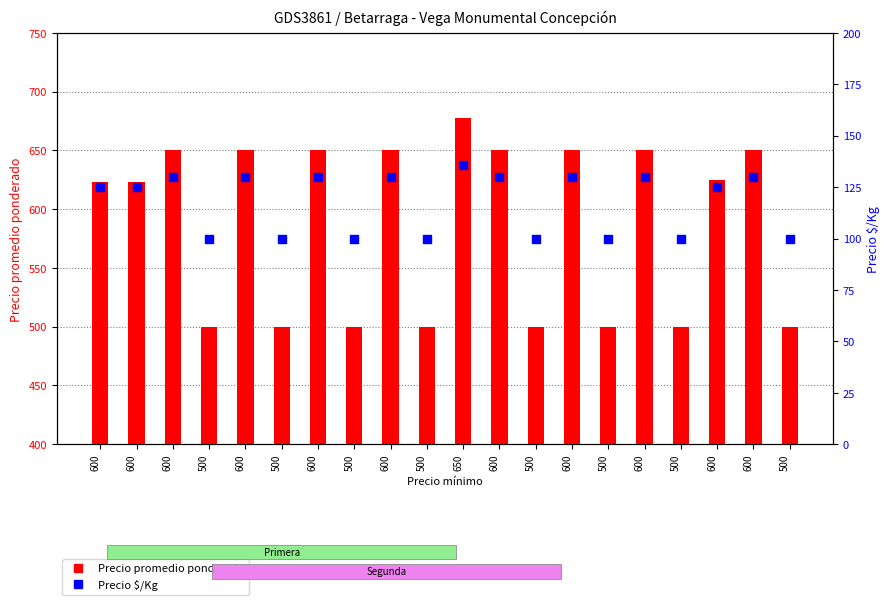

What are all the series names shown in the legend?

Precio promedio ponderado, Precio $/Kg